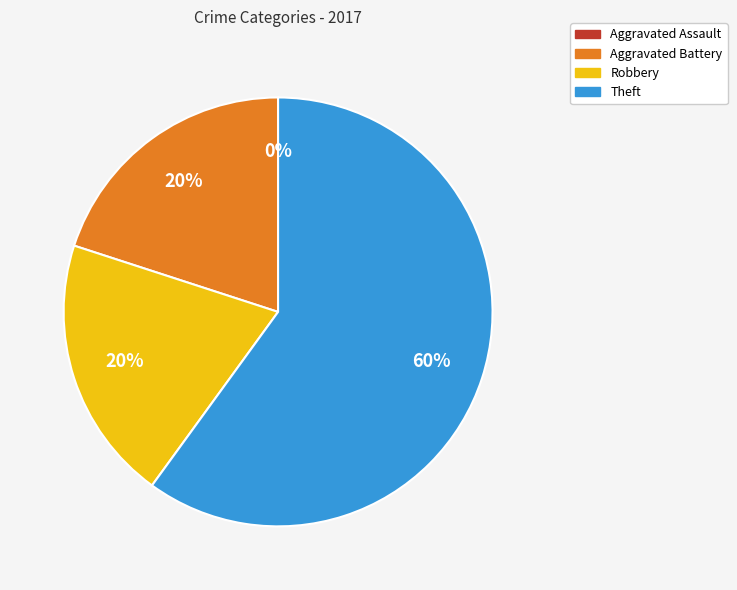

Which category has the biggest portion of the pie?

Theft